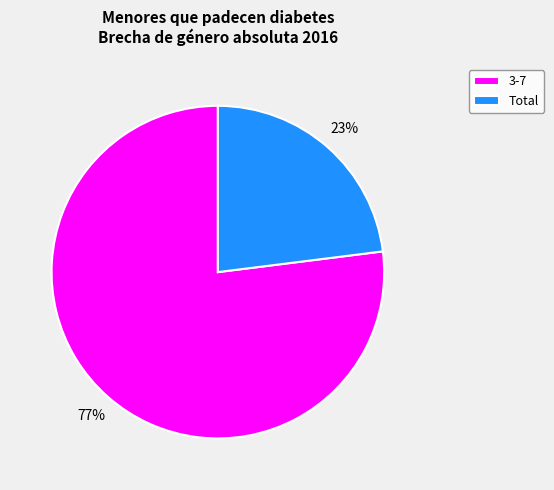

To the nearest percent, what is the average slice percentage?

50%